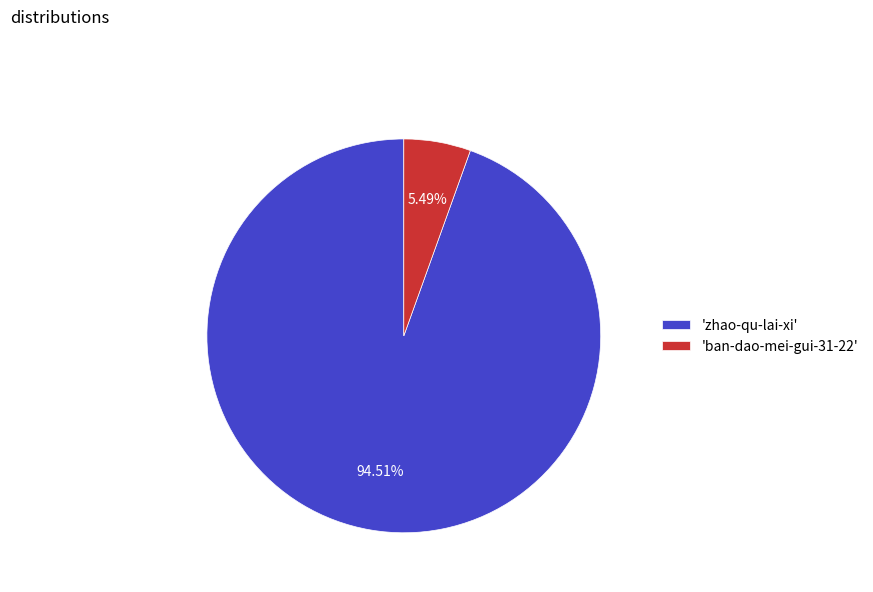

Count the number of slices in the pie.

2